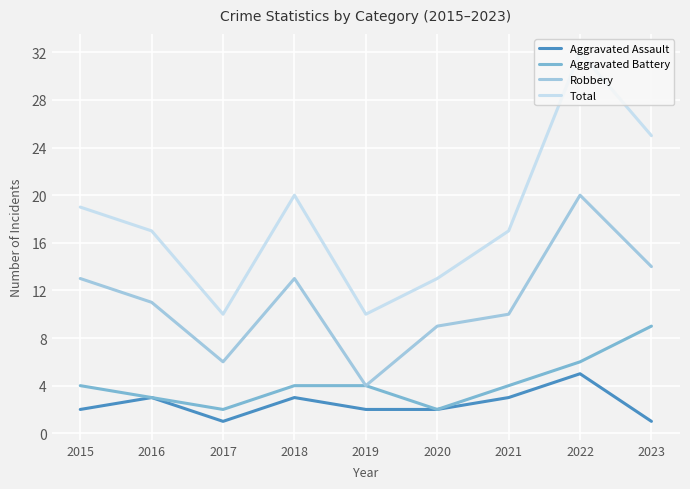

What is the sum of the Total values at 2023 and 2015?

44